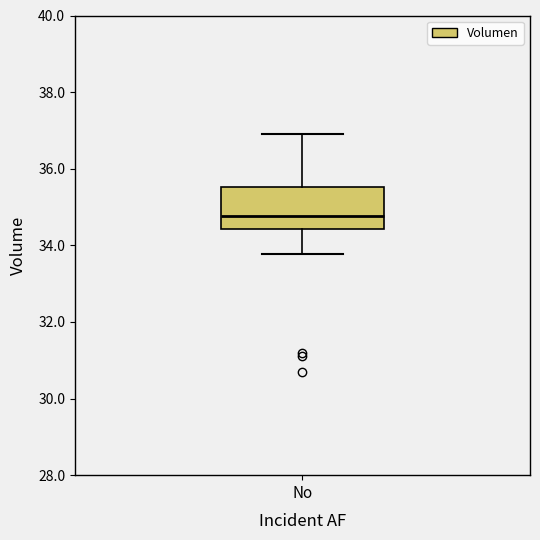

Where does the lower whisker of the box for No end on the y-axis? The values are not printed on the chart, so give them approximately, as read against the axis.

33.8